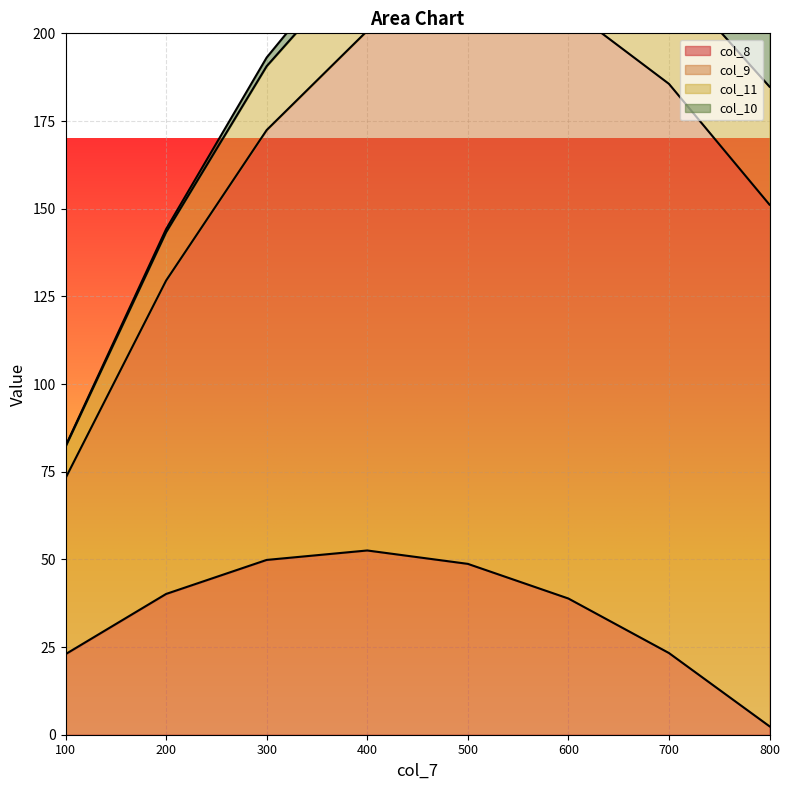

What is the maximum value for col_8?

52.5